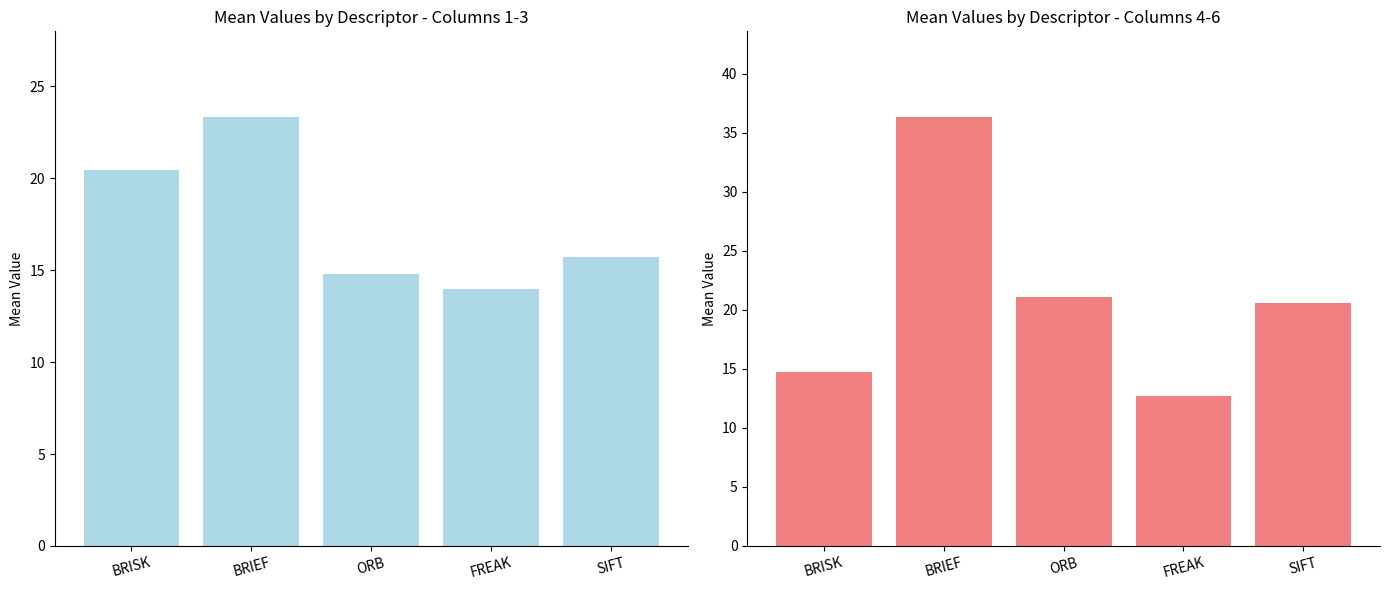

At which label does Cols 4-6 Mean first exceed 20?

BRIEF